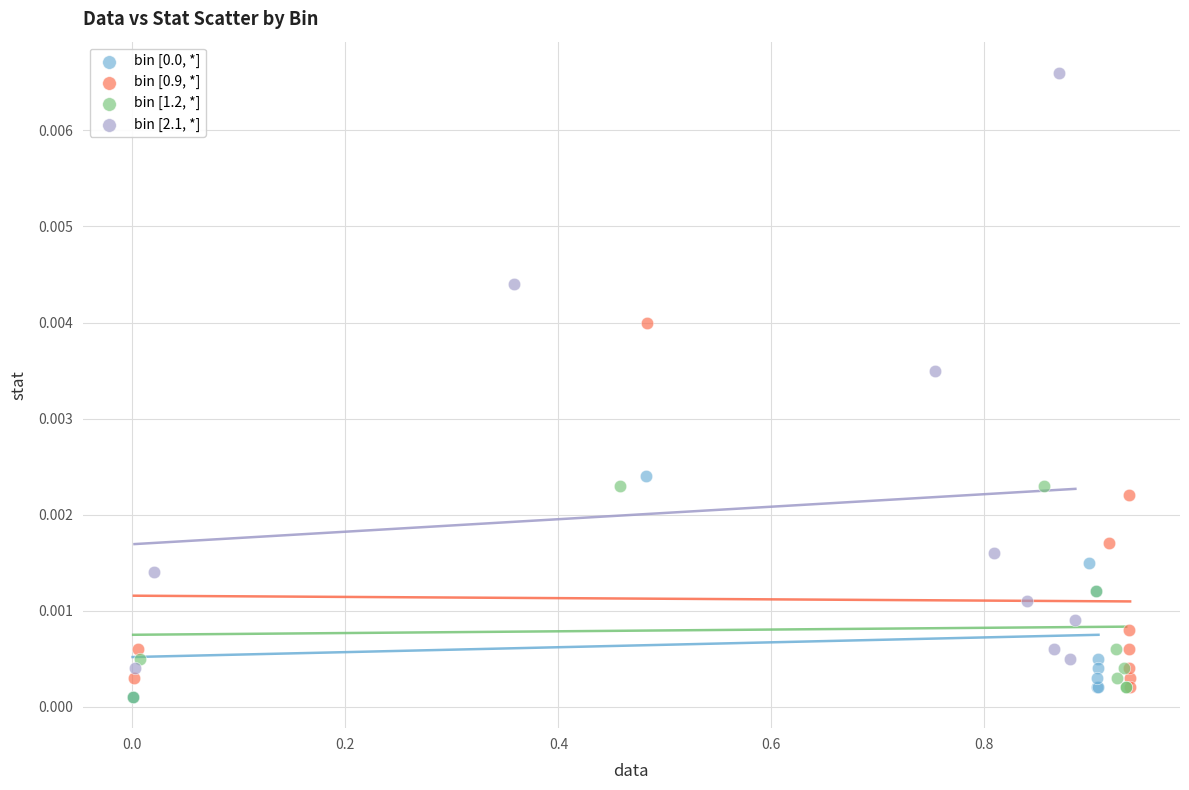

Which series has the widest spread of Y values?

bin [2.1, *]